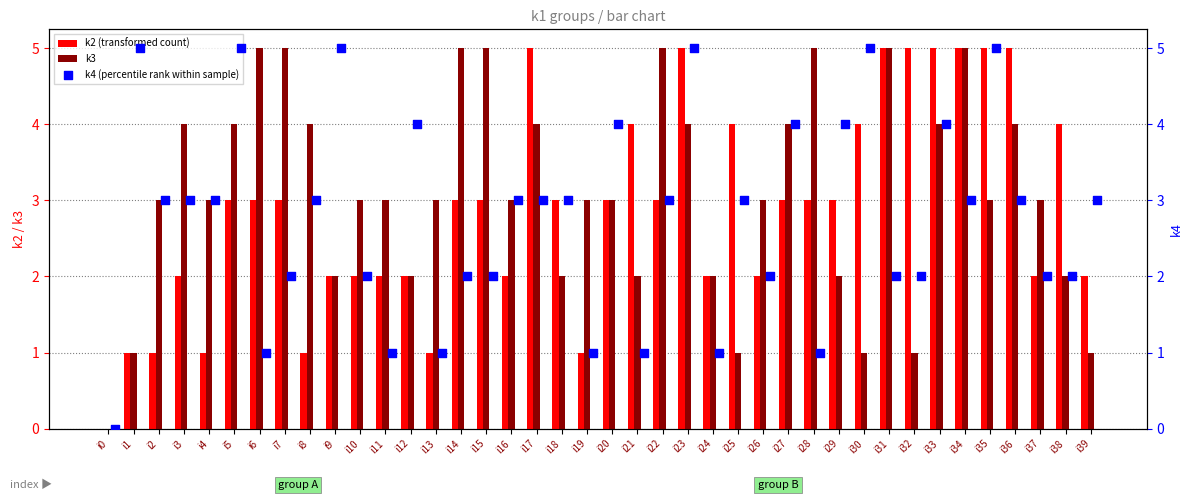

Which series reaches the maximum Y coordinate?

k2 (transformed count)